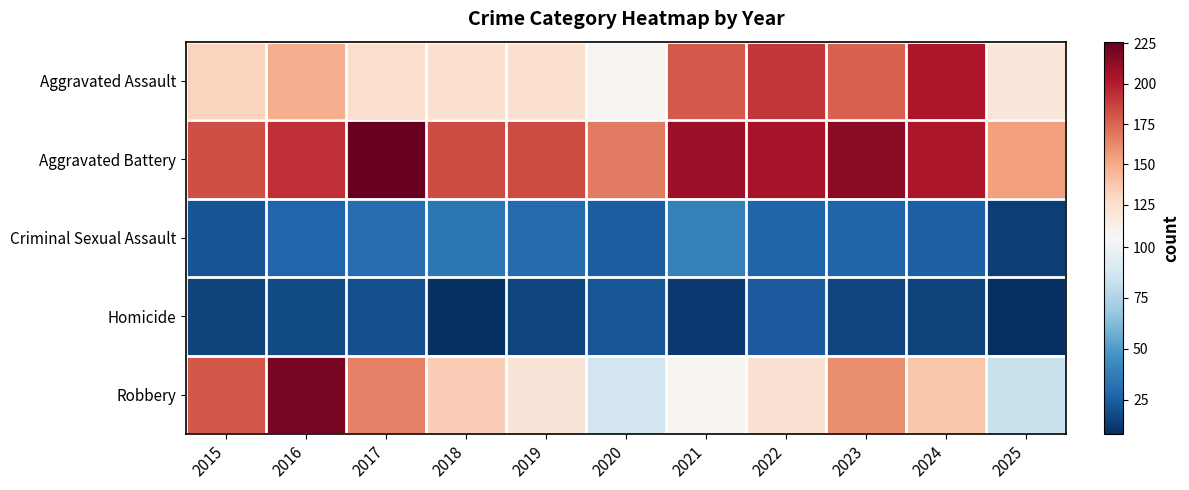

At 2016, list the series in order from smallest to largest.

Homicide, Criminal Sexual Assault, Aggravated Assault, Aggravated Battery, Robbery